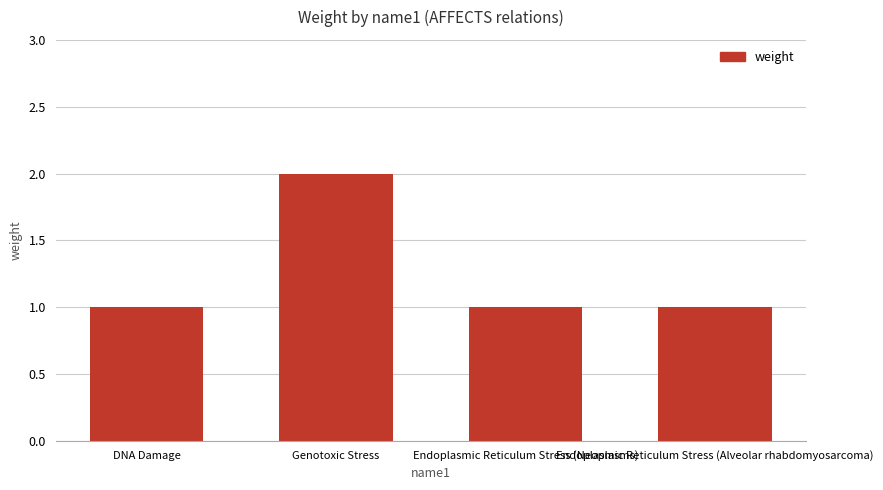

Are the bars grouped side by side (vs. stacked)?

No